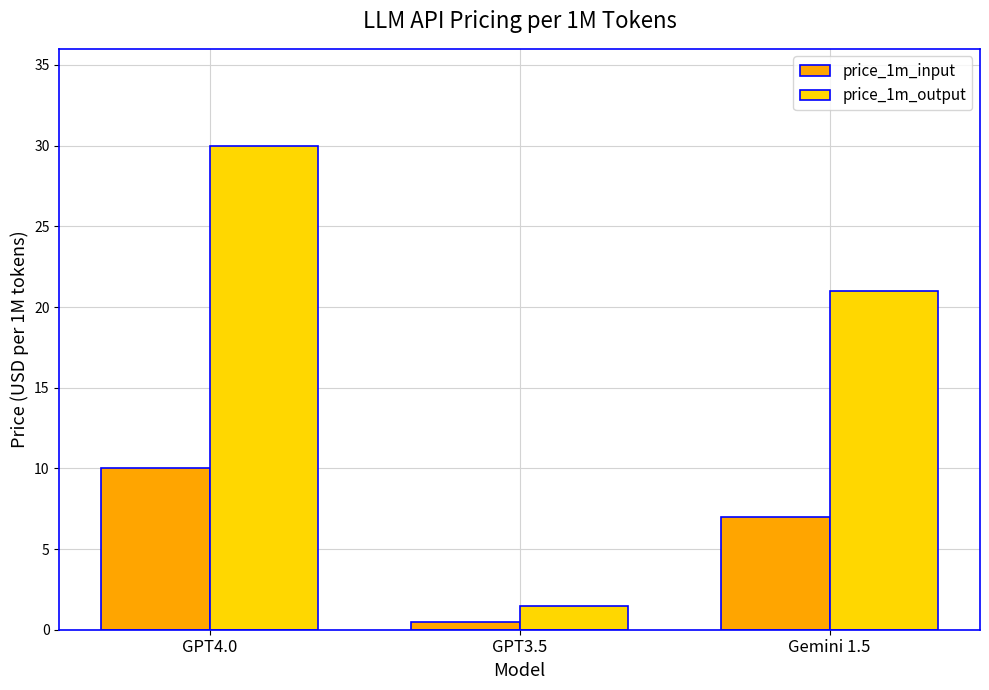

Where is price_1m_input nearest to the value 5?

Gemini 1.5